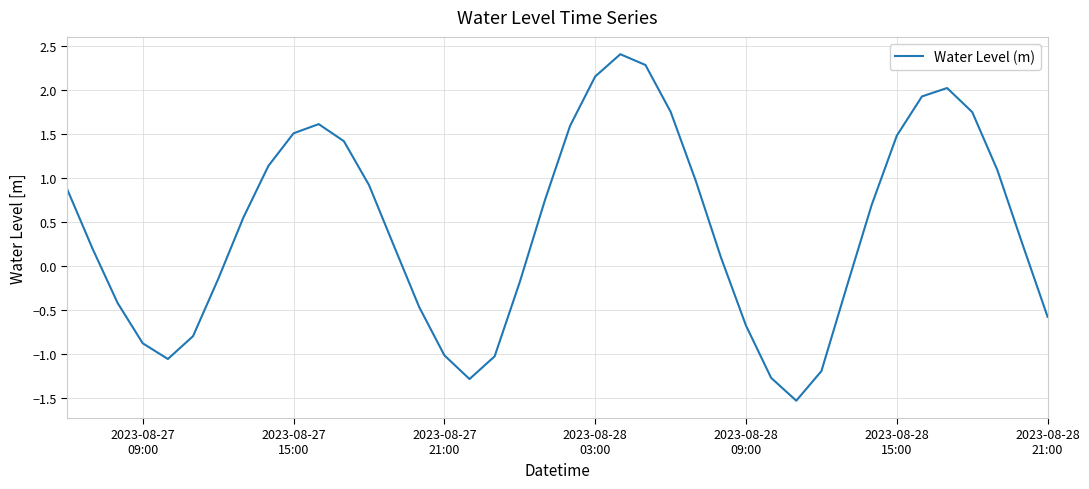

What is the smallest value displayed?

-1.5